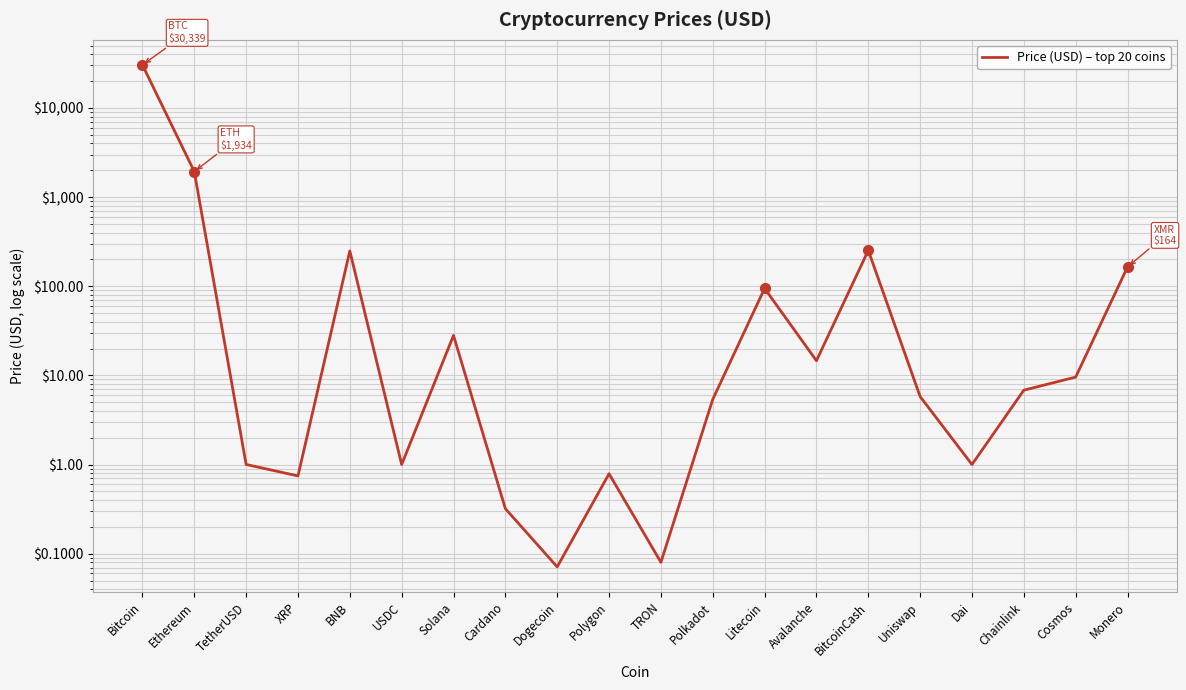

What position from the left is Polkadot?

12